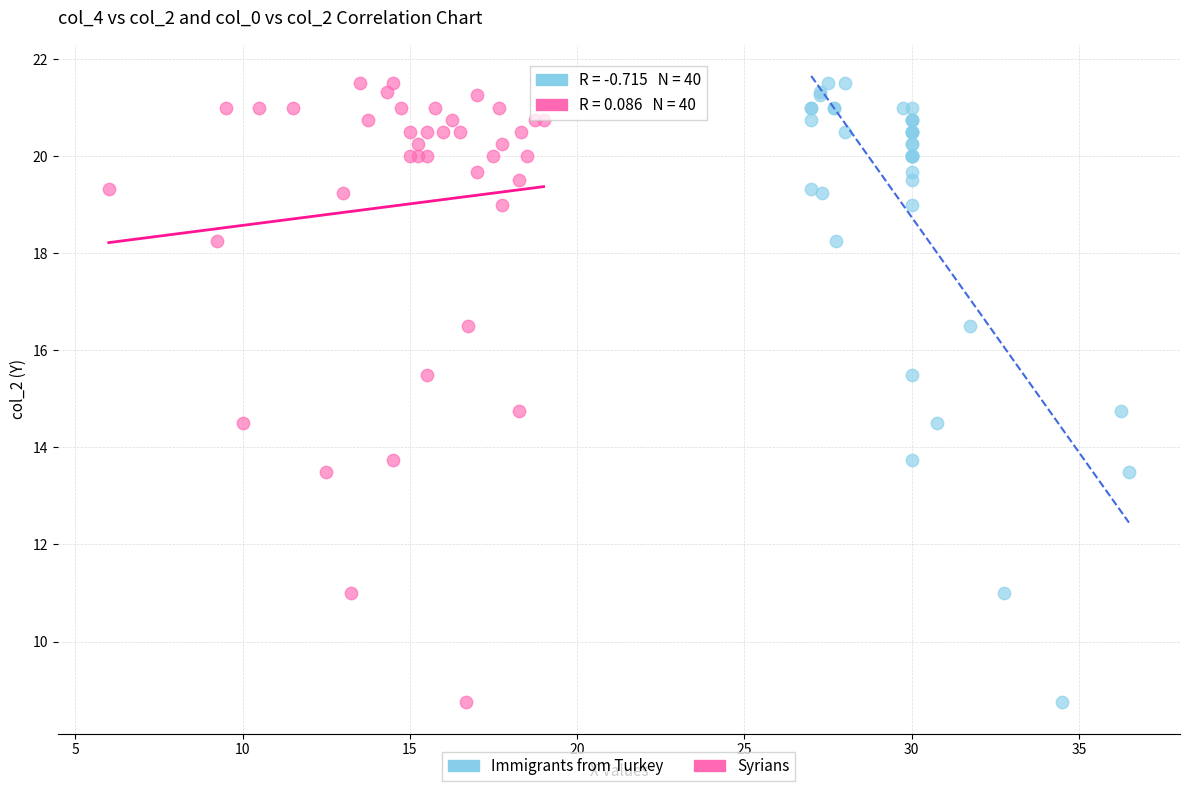

What are all the series names shown in the legend?

Immigrants from Turkey, Syrians